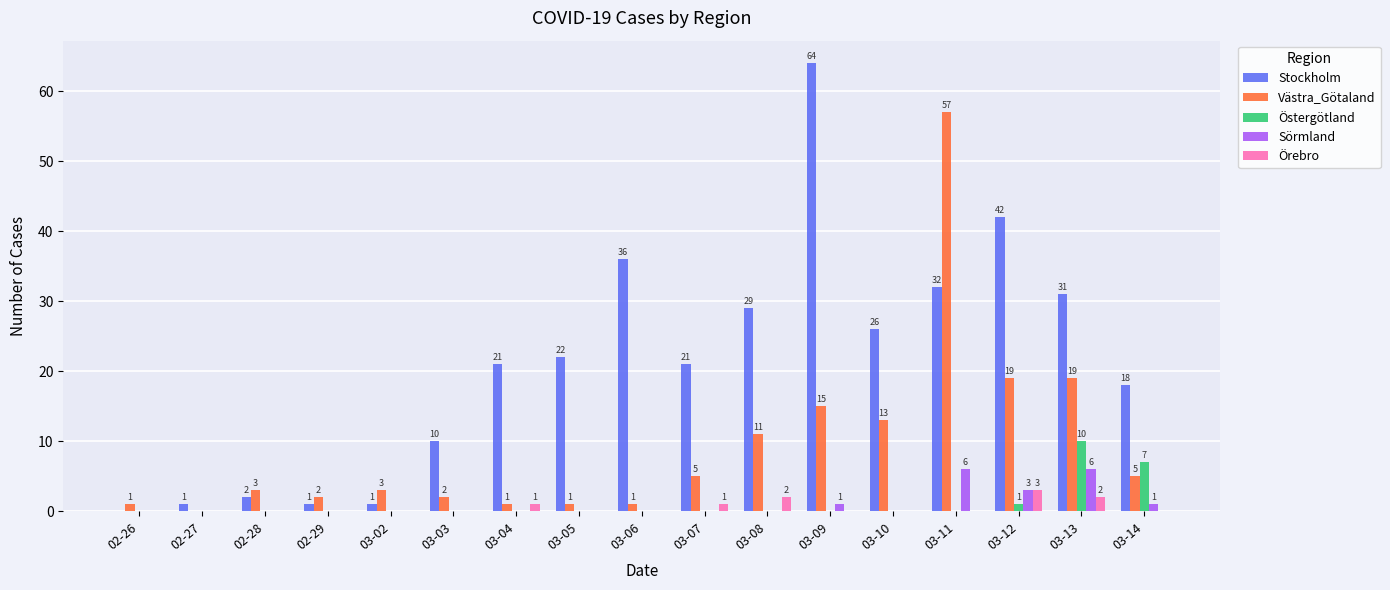

Reading left to right, extract all data points from this chart.

Stockholm: 0	1	2	1	1	10	21	22	36	21	29	64	26	32	42	31	18
Västra_Götaland: 1	0	3	2	3	2	1	1	1	5	11	15	13	57	19	19	5
Östergötland: 0	0	0	0	0	0	0	0	0	0	0	0	0	0	1	10	7
Sörmland: 0	0	0	0	0	0	0	0	0	0	0	1	0	6	3	6	1
Örebro: 0	0	0	0	0	0	1	0	0	1	2	0	0	0	3	2	0